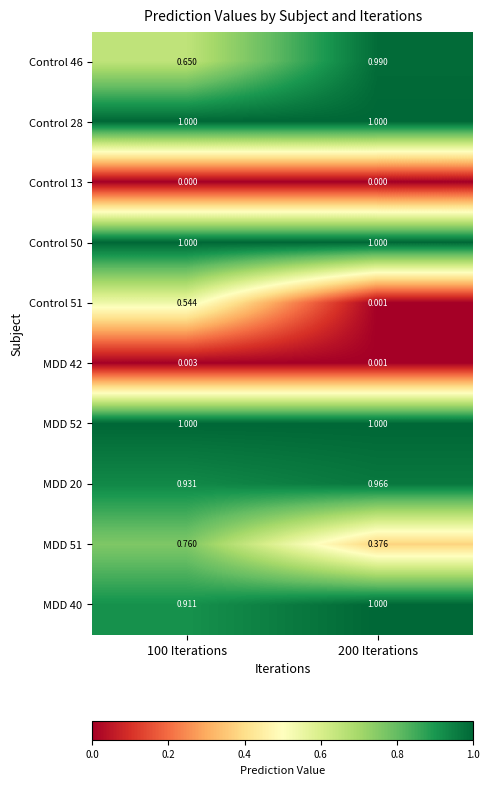

How many distinct data groups are displayed?

10